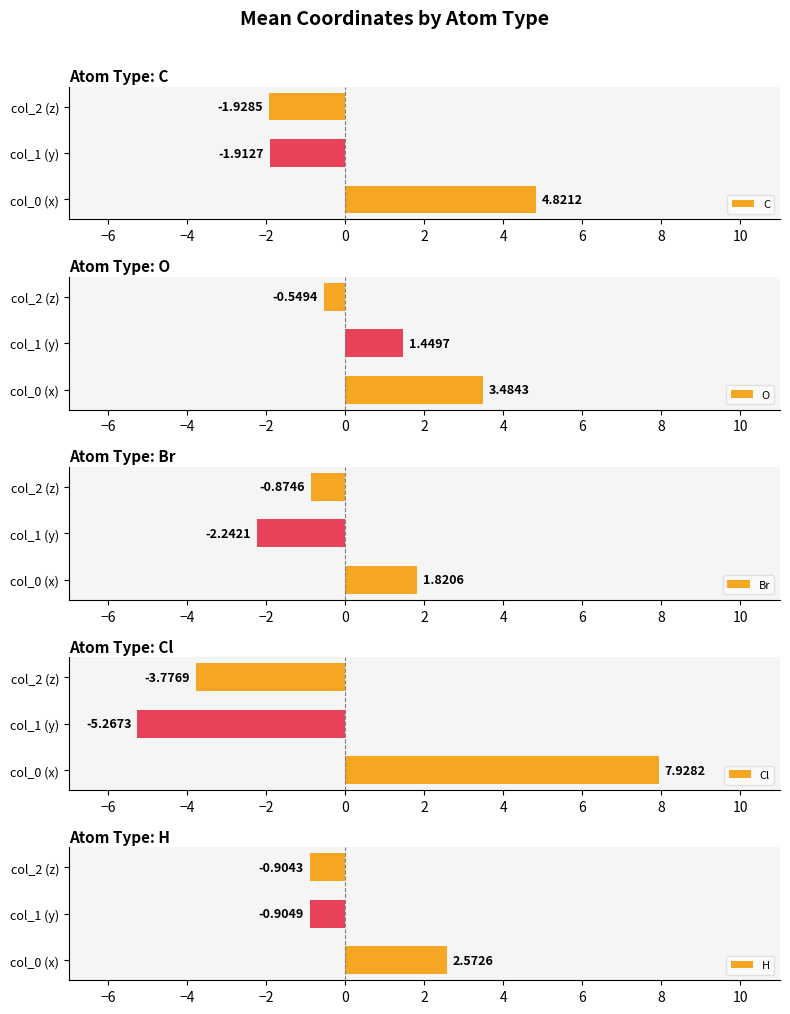

What is the average value of the C series?

0.3